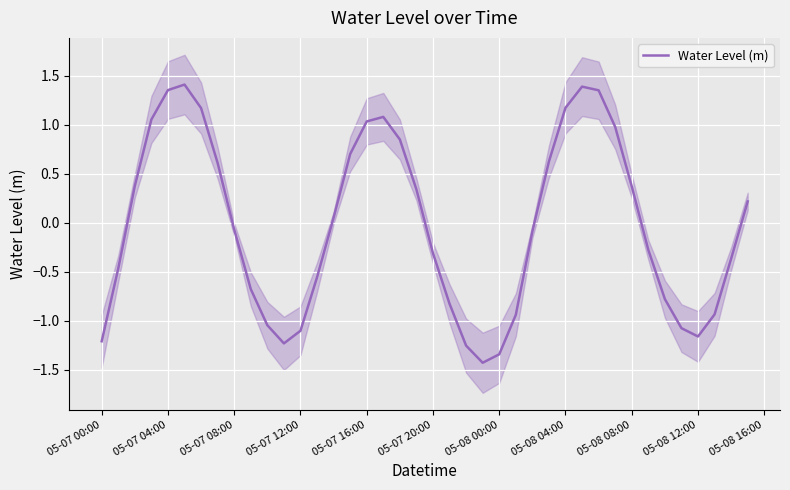

What position from the left is 05-07 16:00?

17